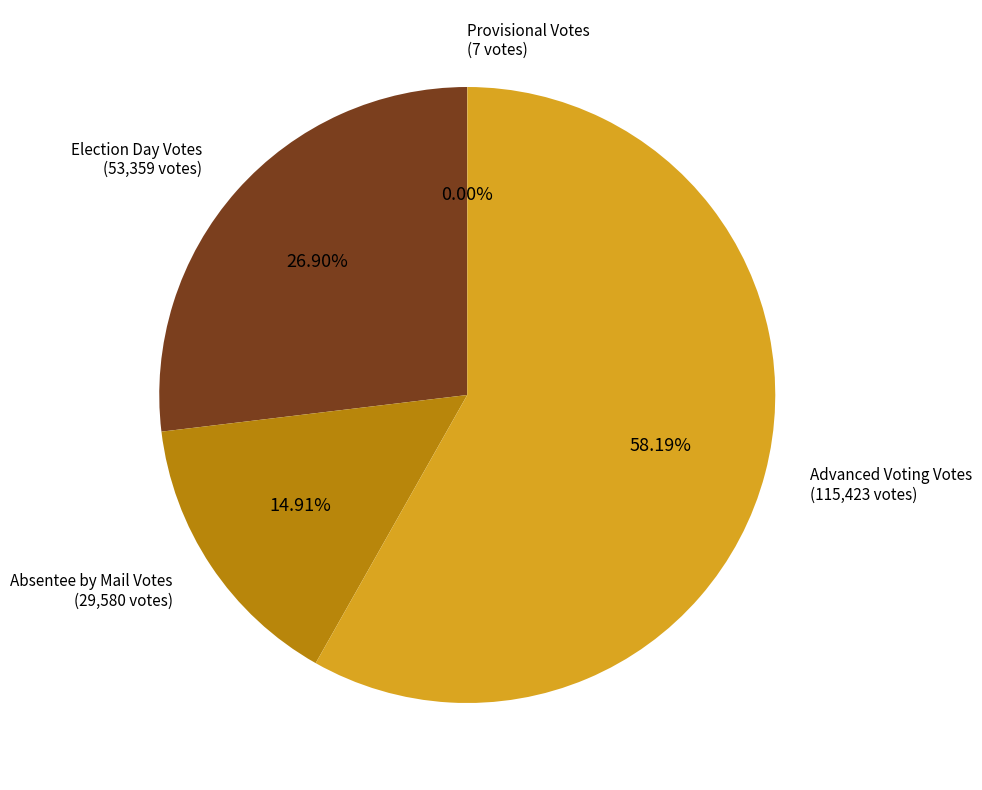

Does Advanced Voting Votes represent more than half of the total?

Yes